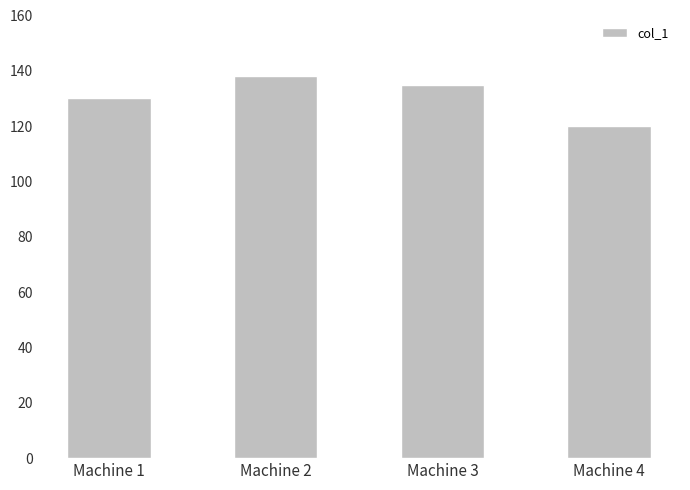

How many data points are less than 135?

2